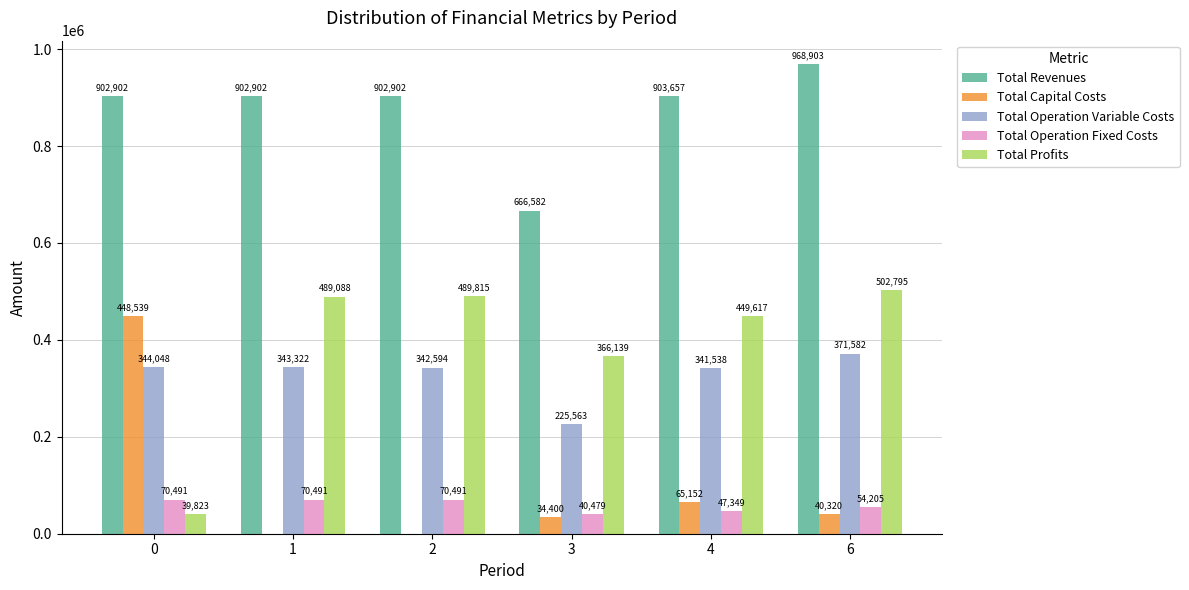

Are the bars horizontal?

No